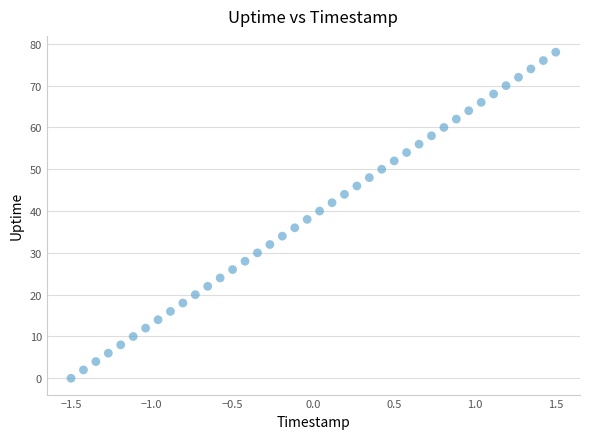

What is the range of Y values (max minus min)?

78